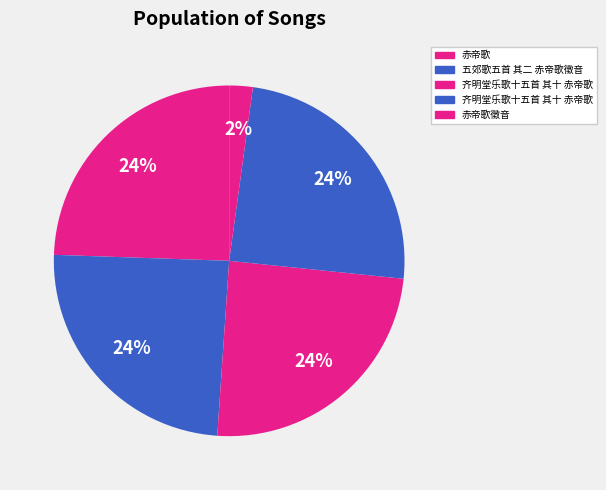

How many slices are in this pie chart?

5